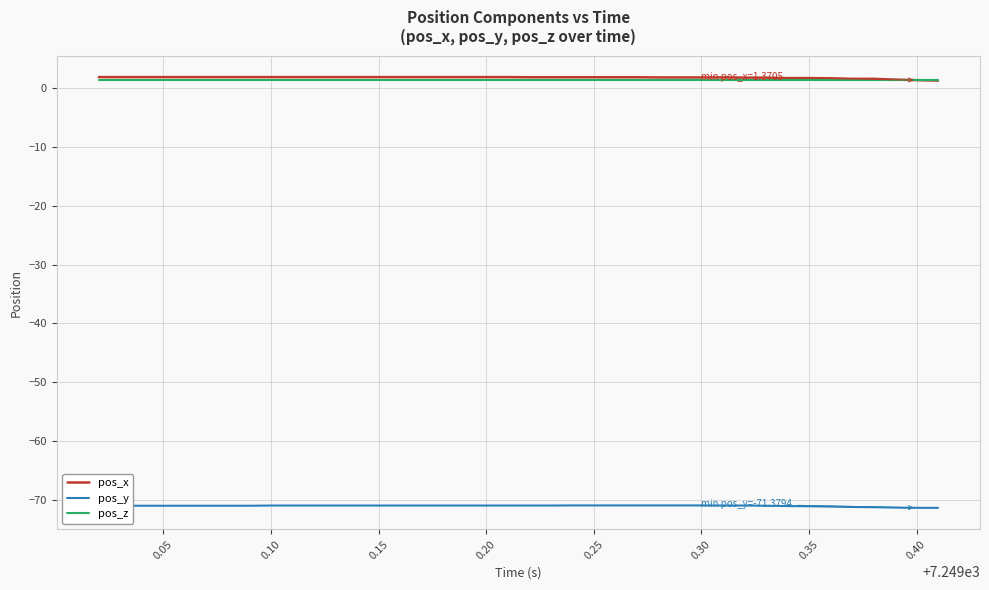

What is the minimum value shown in the chart?

-71.4